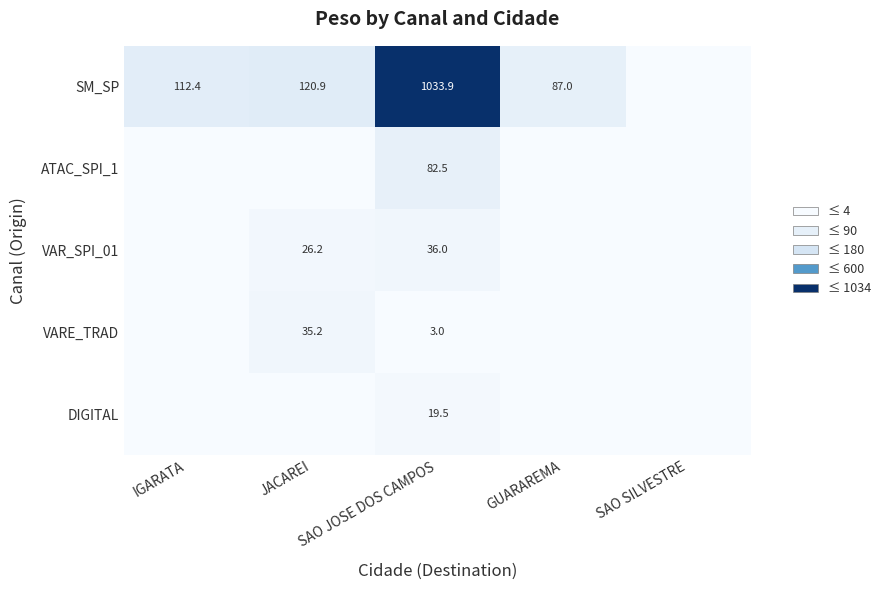

The DIGITAL series shows 19.5 at SAO JOSE DOS CAMPOS. True or false?

True